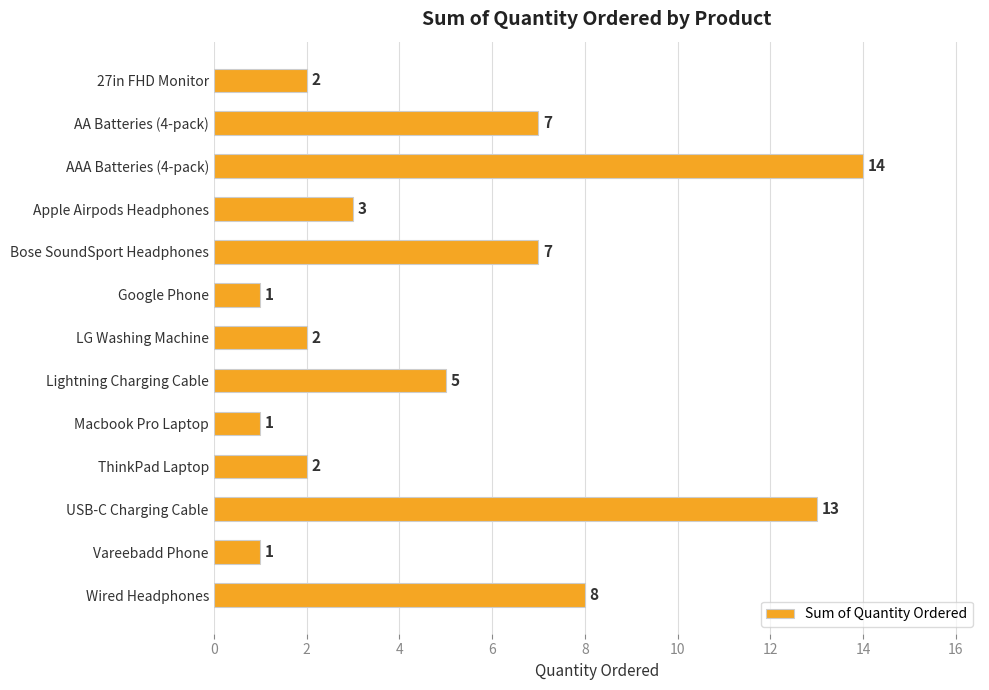

What is the sum of all values?

66